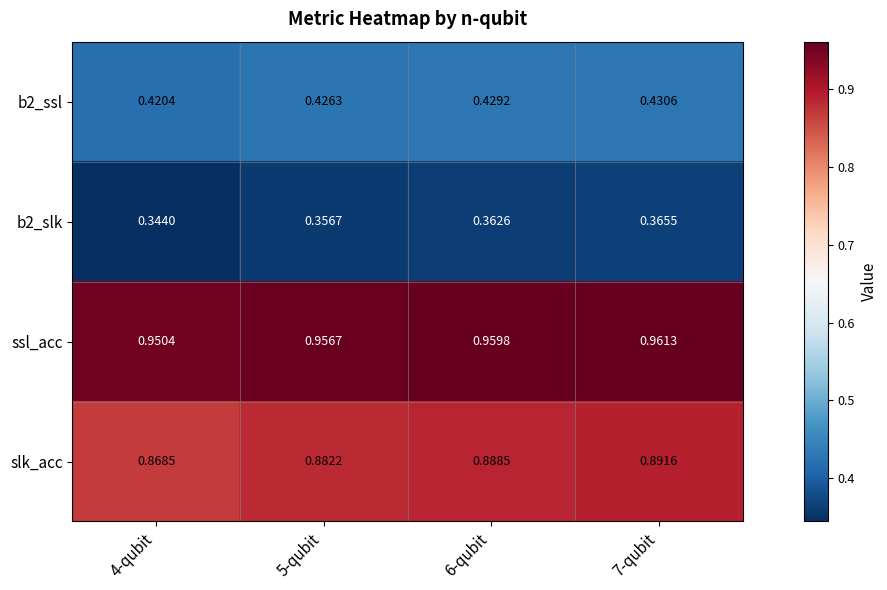

Is the value of slk_acc at 5-qubit greater than the value of ssl_acc at 7-qubit?

No